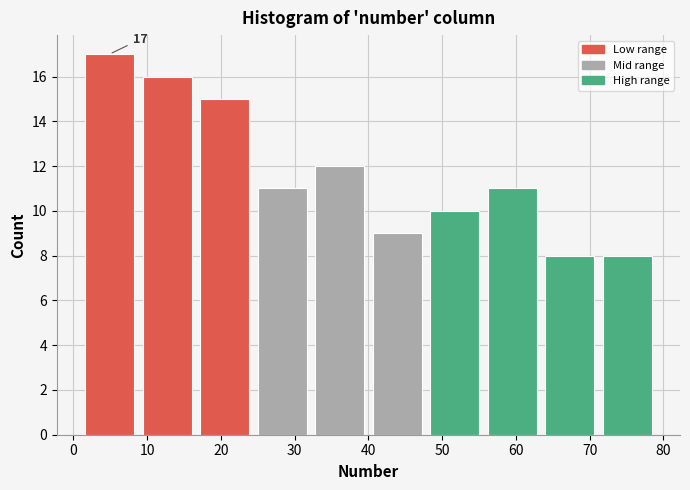

Over which range of the x-axis is the bar tallest?

1.0 to 8.8